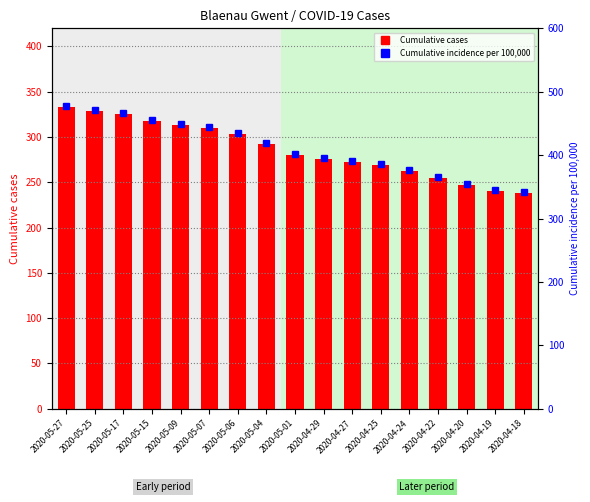

Reading left to right, what are all the values shown in this chart?

Cumulative cases: 2020-05-27=333.0	2020-05-25=329.0	2020-05-17=325.0	2020-05-15=318.0	2020-05-09=313.0	2020-05-07=310.0	2020-05-06=303.0	2020-05-04=292.0	2020-05-01=280.0	2020-04-29=276.0	2020-04-27=272.0	2020-04-25=269.0	2020-04-24=263.0	2020-04-22=255.0	2020-04-20=247.0	2020-04-19=240.0	2020-04-18=238.0
Cumulative incidence per 100,000: 2020-05-27=477.7	2020-05-25=471.9	2020-05-17=466.2	2020-05-15=456.2	2020-05-09=449.0	2020-05-07=444.7	2020-05-06=434.6	2020-05-04=418.9	2020-05-01=401.6	2020-04-29=395.9	2020-04-27=390.2	2020-04-25=385.9	2020-04-24=377.3	2020-04-22=365.8	2020-04-20=354.3	2020-04-19=344.3	2020-04-18=341.4